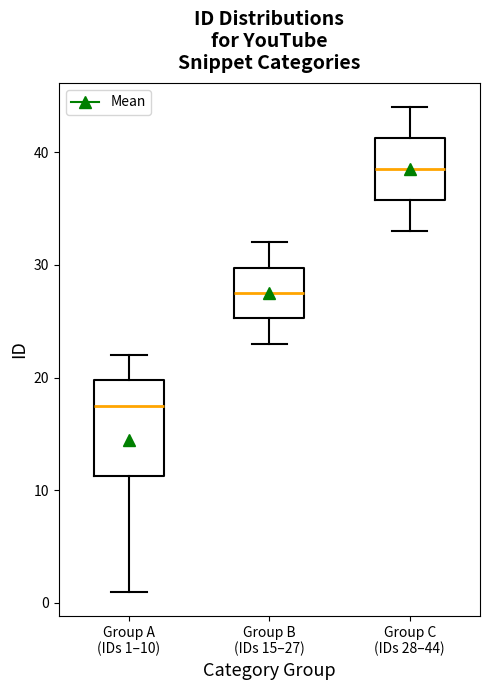

Which box has the highest median line?

Group C (IDs 28–44)